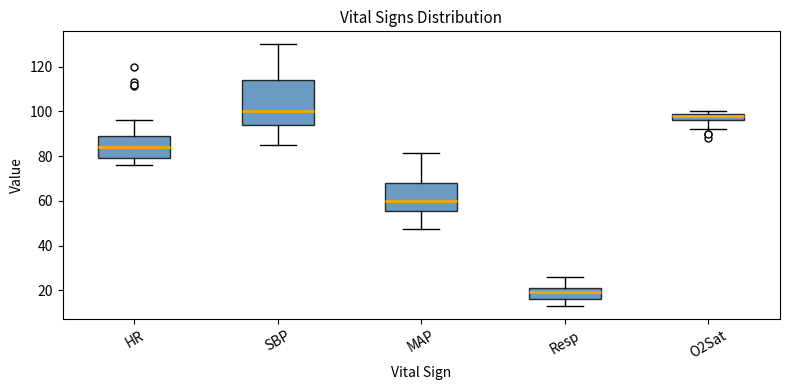

Reading left to right, transcribe this box plot: for each box, give where its median line is, the range the box spans, and where its two whiskers end, as read against the y-axis. The values are not printed on the chart, so give them approximately, as read against the axis.

HR: median 84, box 80 to 90, whiskers 76 to 96
SBP: median 100, box 94 to 114, whiskers 86 to 130
MAP: median 60, box 56 to 68, whiskers 48 to 82
Resp: median 20, box 16 to 22, whiskers 14 to 26
O2Sat: median 98, box 96 to 100, whiskers 92 to 100 (just above the box's upper edge)